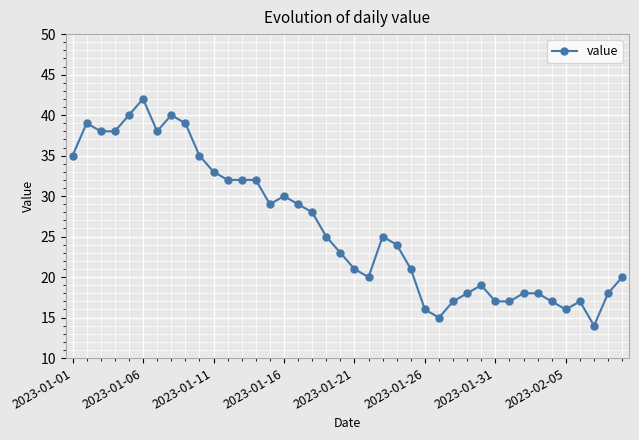

What is the average value?

26